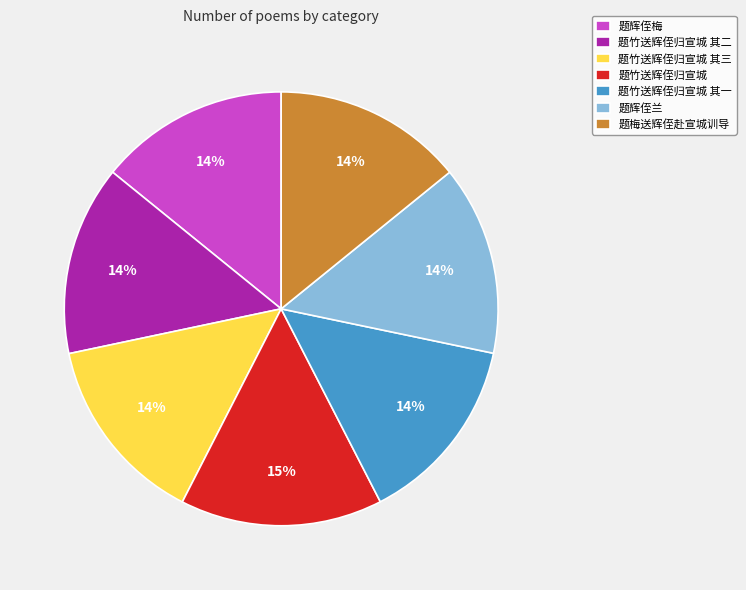

Is 题竹送辉侄归宣城 the majority of the pie?

No